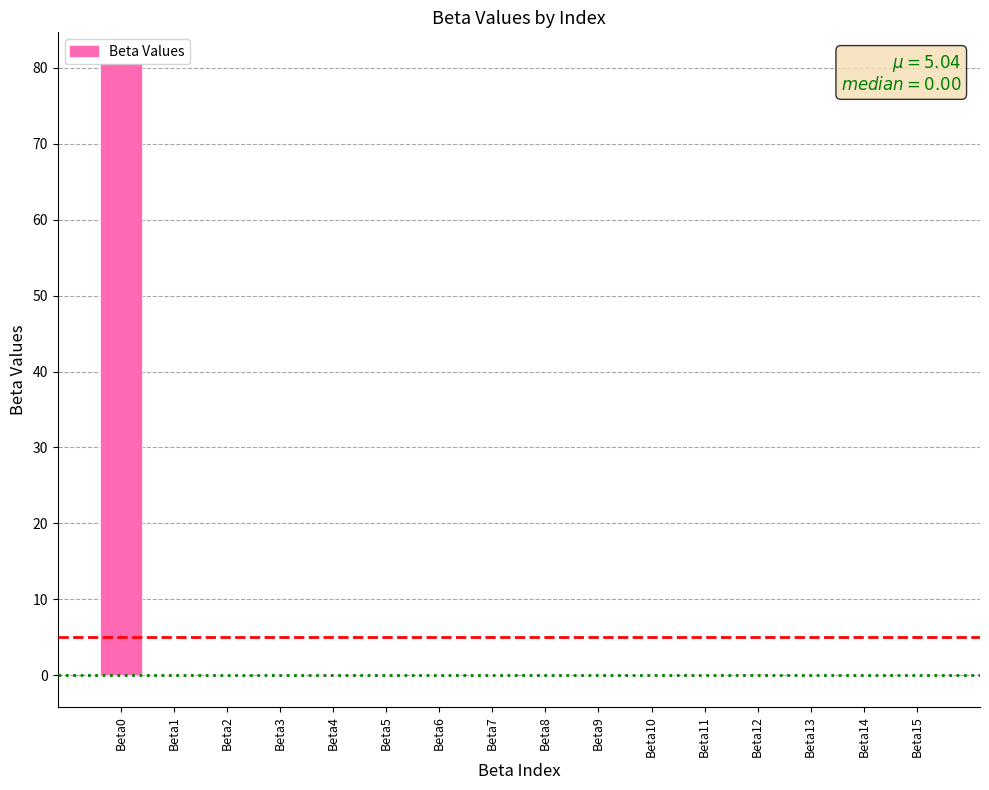

What is the greatest value displayed?

80.6